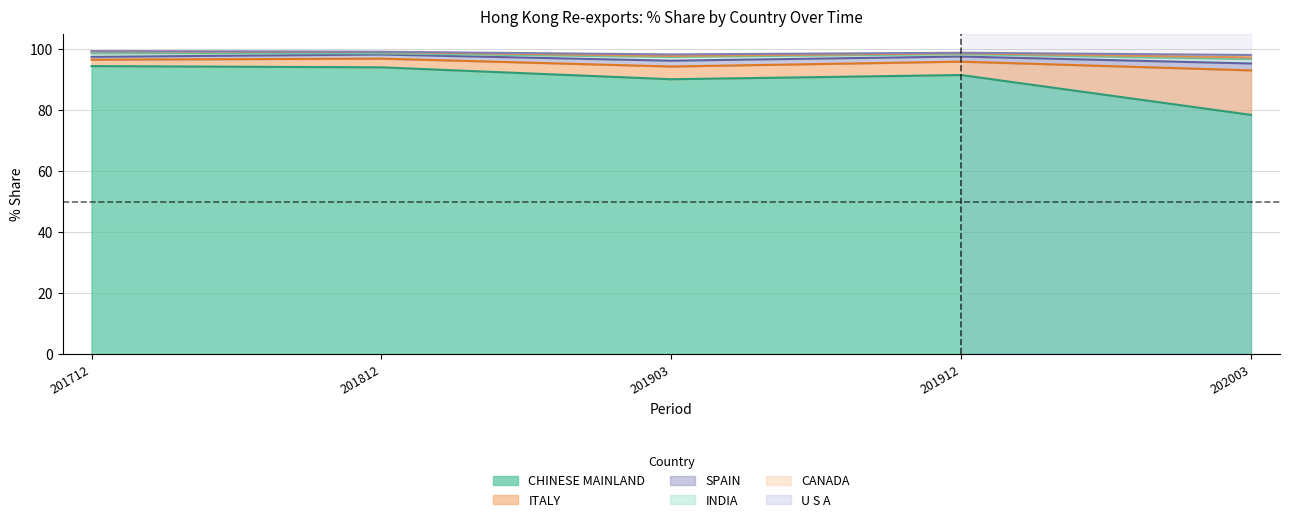

Where is 201903 % Share nearest to the value 45?

ITALY